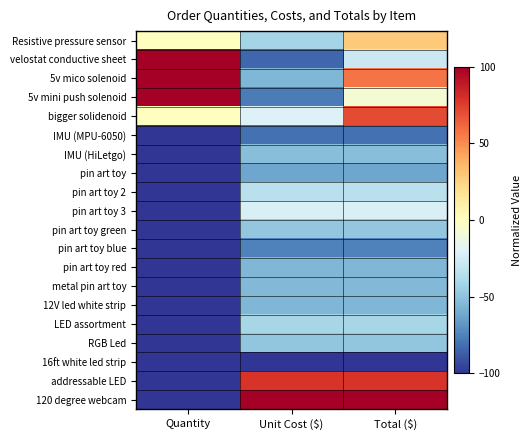

Rank the series at Unit Cost ($) from lowest to highest value.

16ft white led strip, velostat conductive sheet, IMU (MPU-6050), 5v mini push solenoid, pin art toy blue, pin art toy, 5v mico solenoid, pin art toy red, 12V led white strip, metal pin art toy, IMU (HiLetgo), RGB Led, pin art toy green, Resistive pressure sensor, LED assortment, pin art toy 2, pin art toy 3, bigger solidenoid, addressable LED, 120 degree webcam